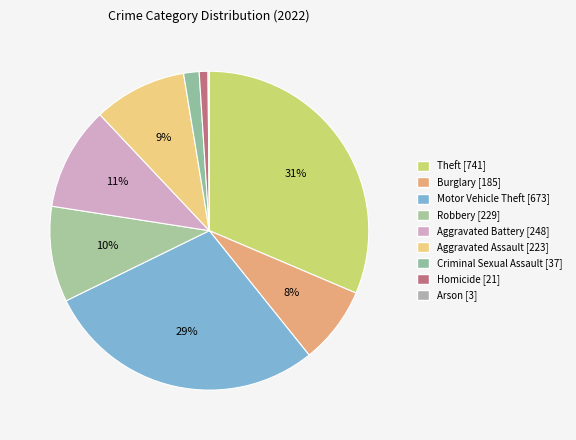

Do Criminal Sexual Assault and Aggravated Battery together represent more than half of the pie?

No